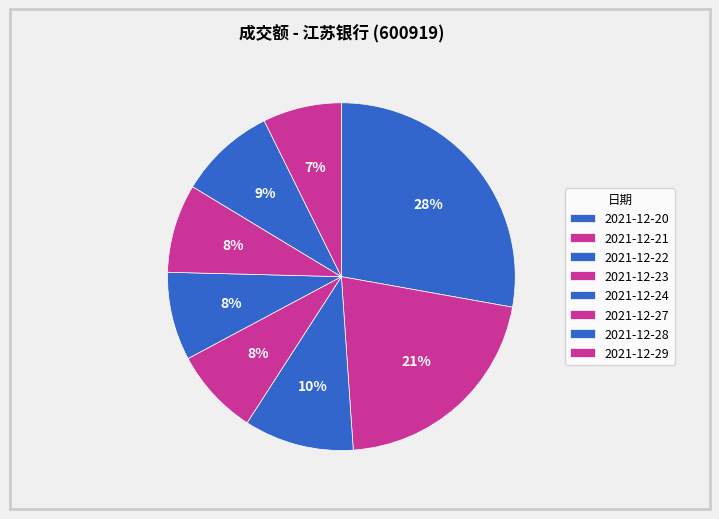

How many segments does this pie chart have?

8